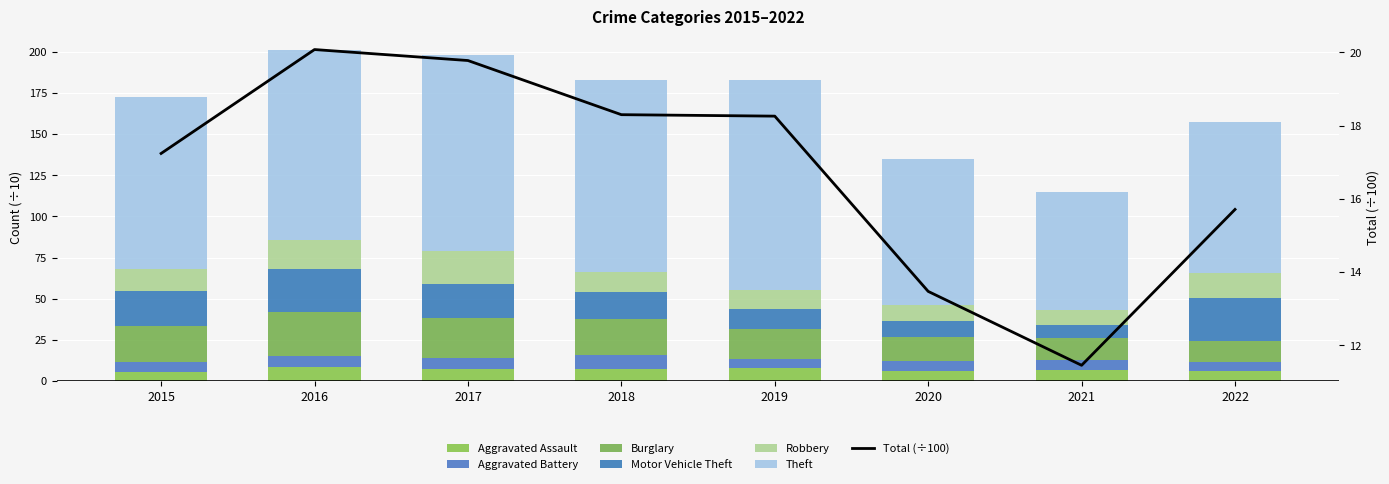

Which series changed the most between 2017 and 2021?

Theft